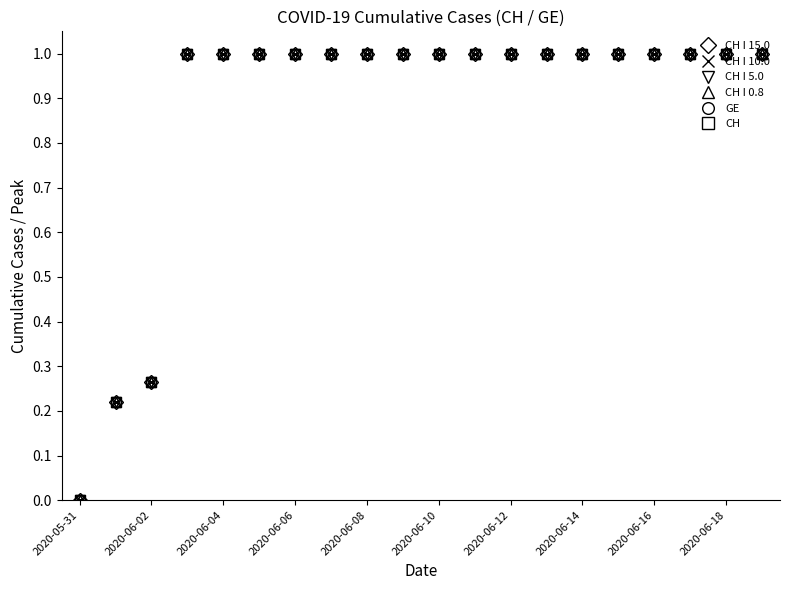

Does the chart have visible grid lines?

No